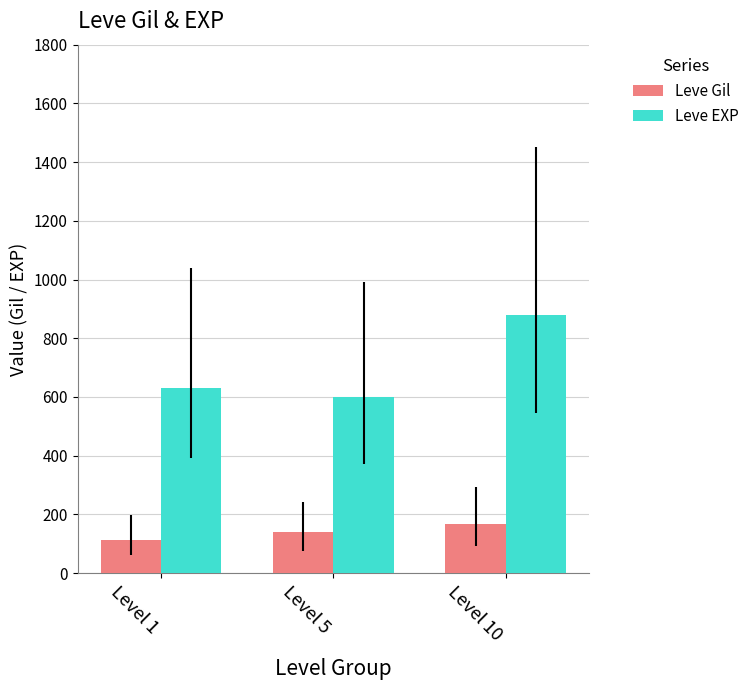

Is the value of Leve EXP at Level 1 greater than the value of Leve Gil at Level 10?

Yes